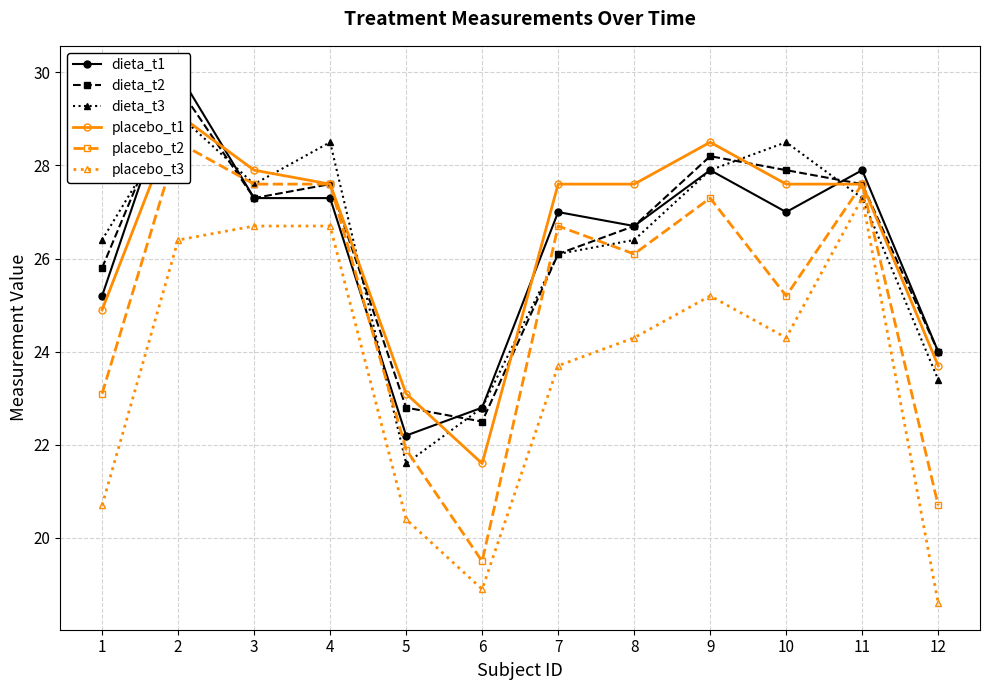

Is it true that dieta_t2 equals 45.0 at 11?

False